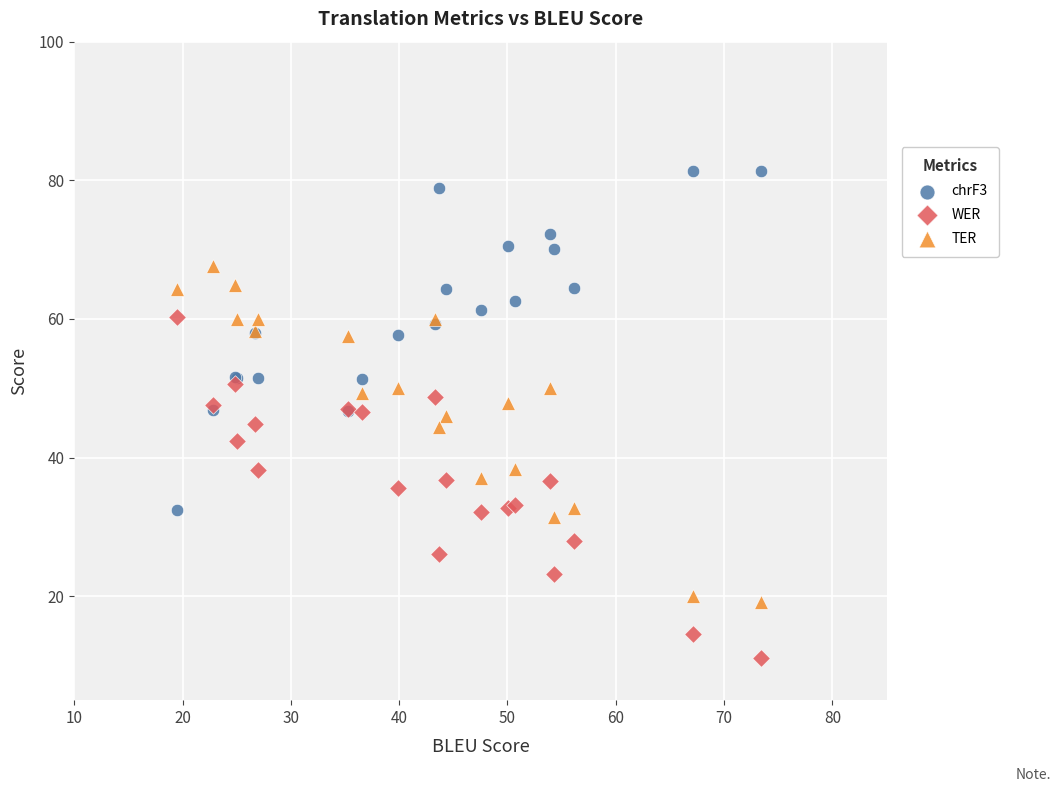

Which series contains the lowest Y value?

WER